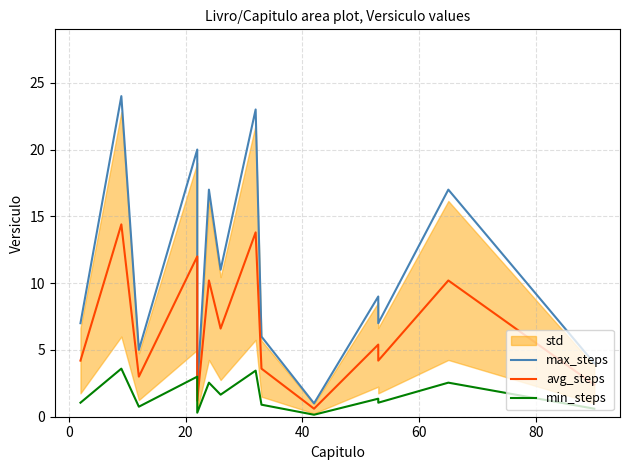

True or false: max_steps has more than 1 points higher than both neighbors.

True